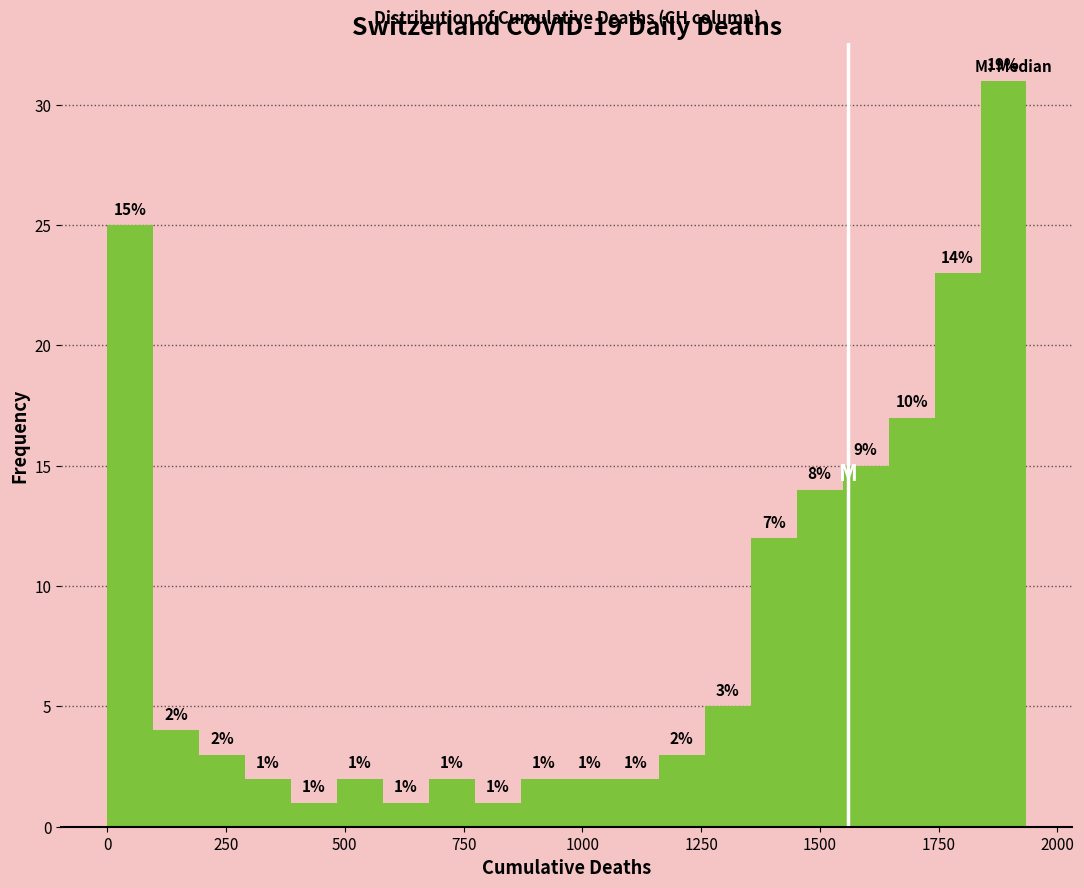

Read against the x-axis, roughly where is the centre of the tallest bar?

1900